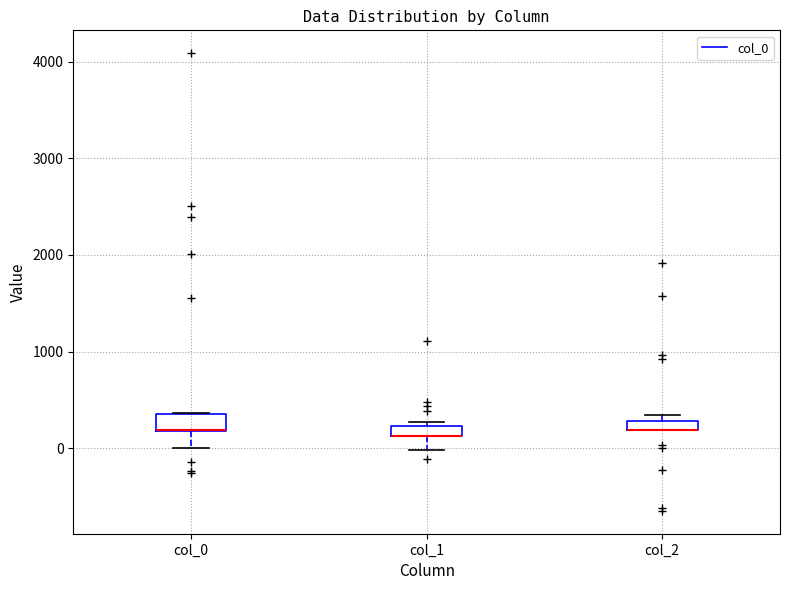

Where is the lower edge of the box for col_1 on the y-axis? The values are not printed on the chart, so give them approximately, as read against the axis.

100